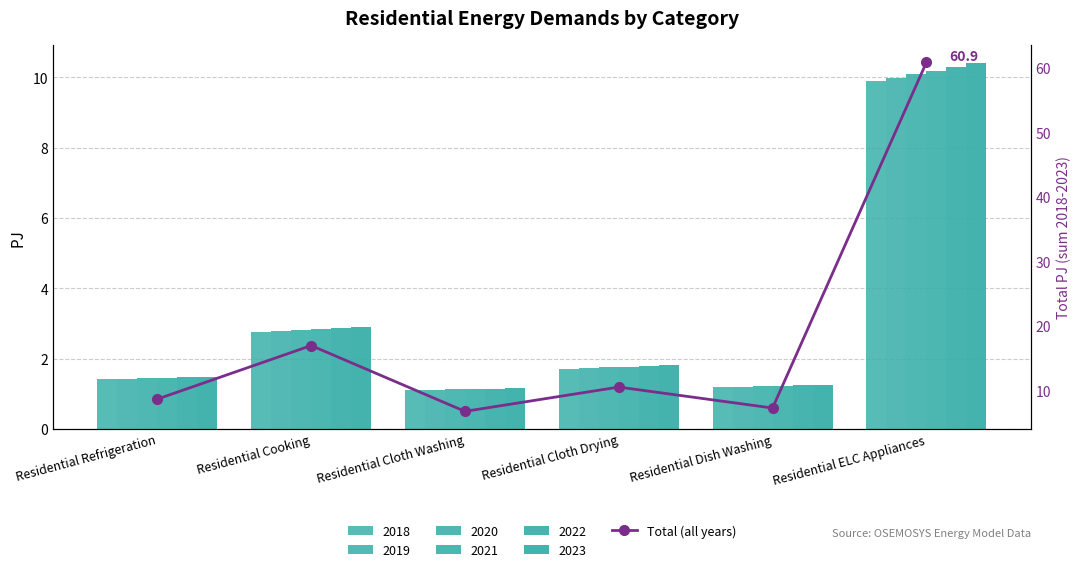

Which category has the lowest value across all series?

Residential Cloth Washing